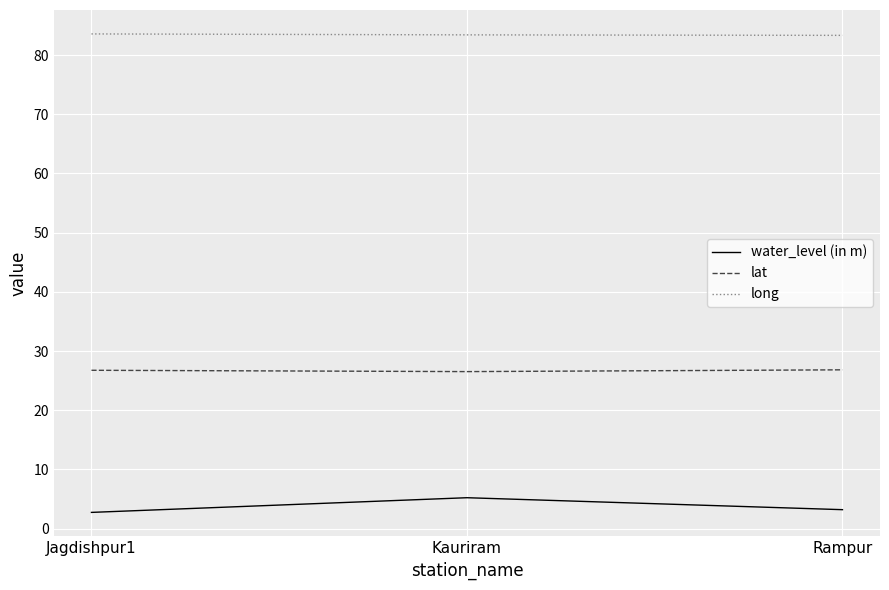

How many values in the water_level (in m) series are below 3?

1